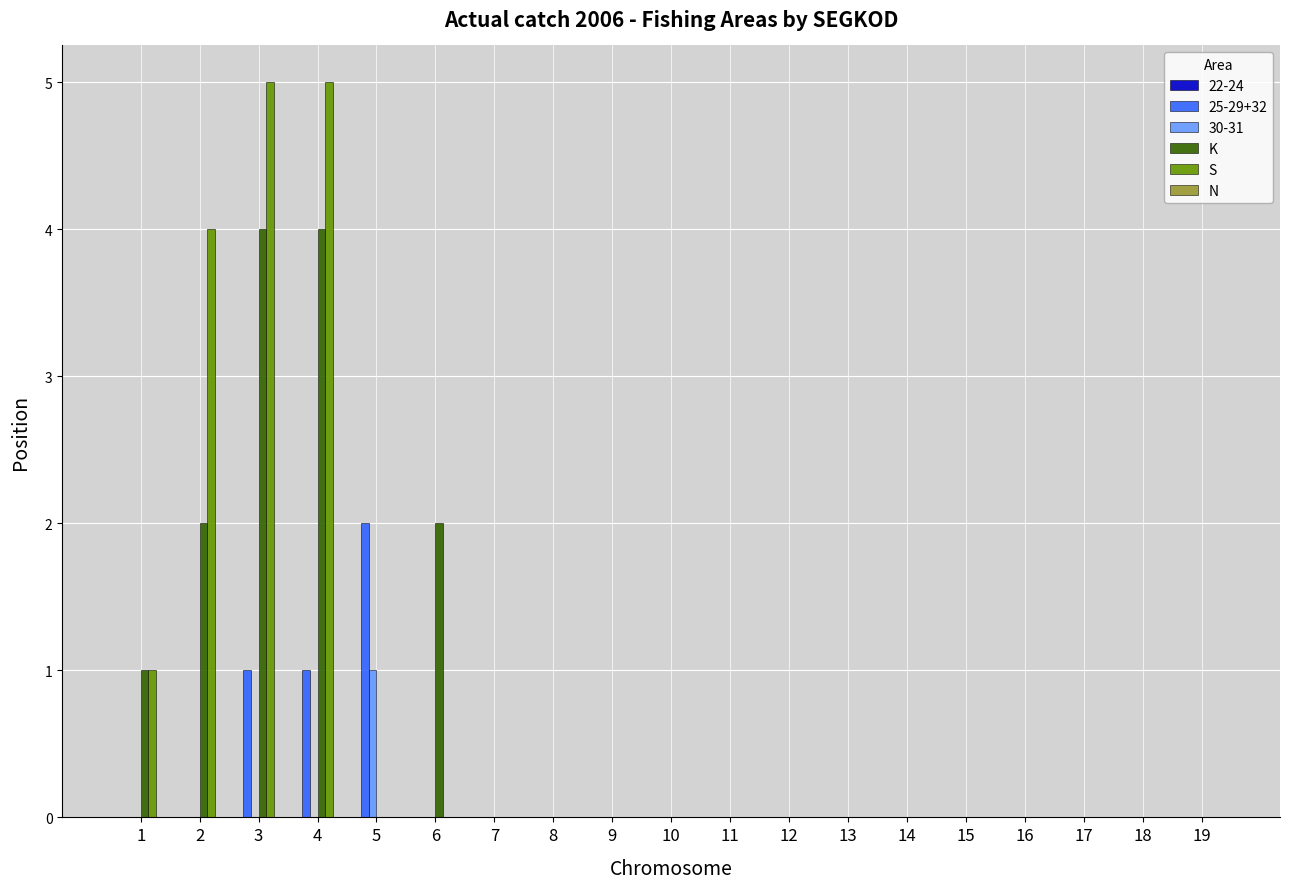

What is the sum of all K values?

13